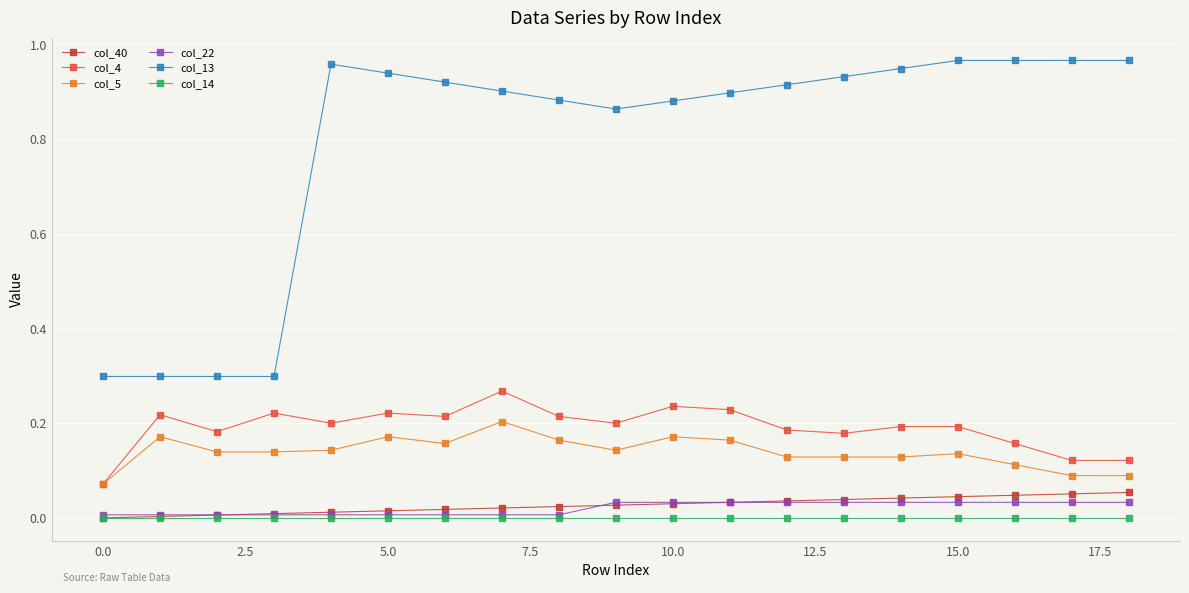

How many distinct data groups are displayed?

6